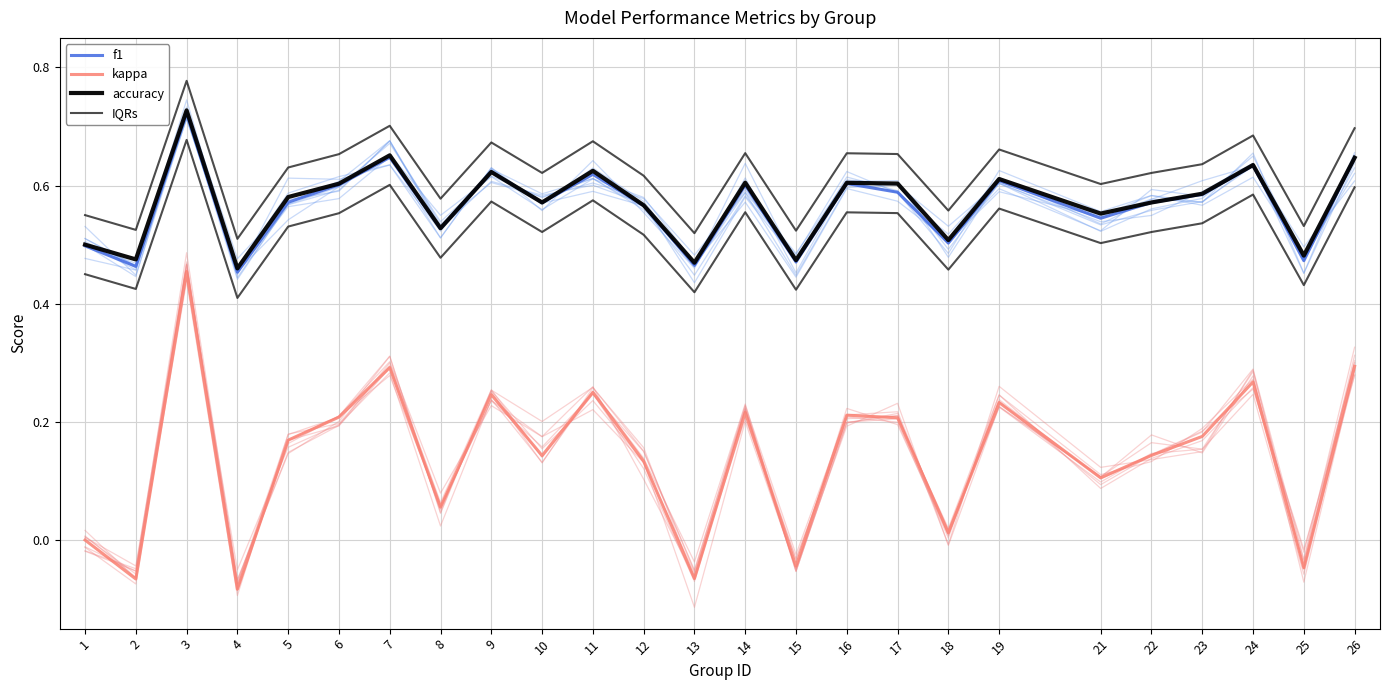

True or false: kappa and f1 cross at least once.

False